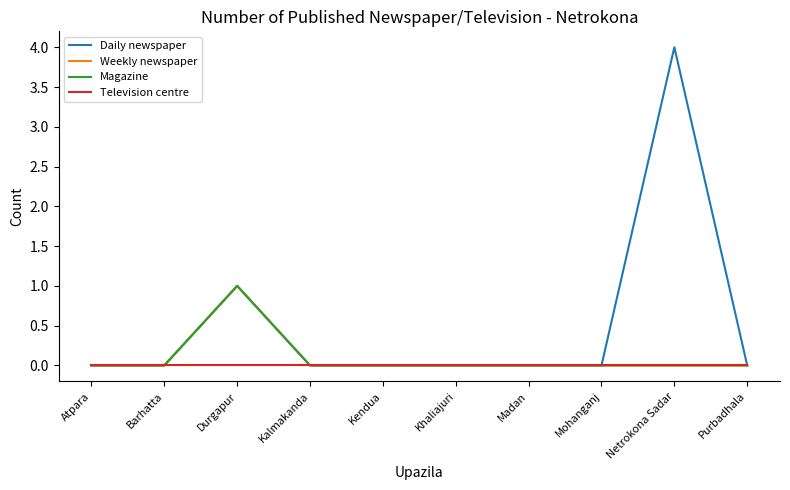

Does the chart have visible grid lines?

No